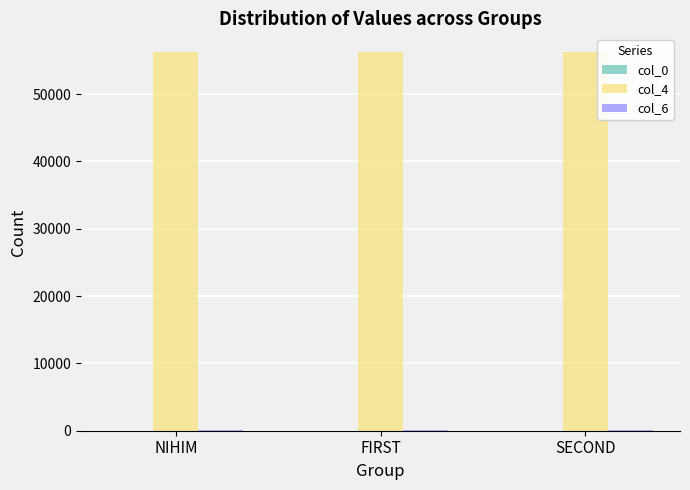

What is the sum of all col_4 values?

168600.0